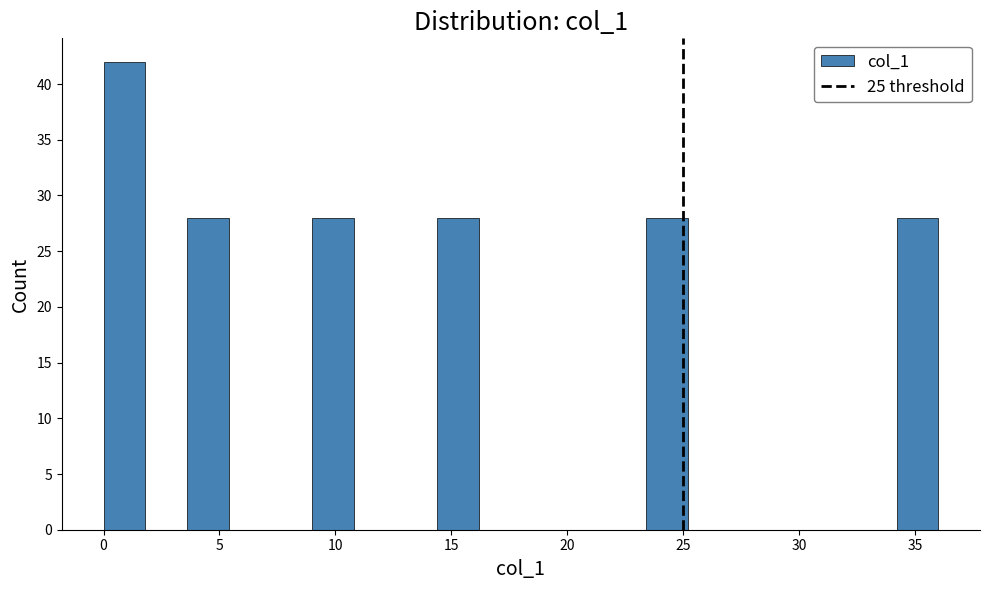

Read against the x-axis, roughly where is the centre of the tallest bar?

1.0